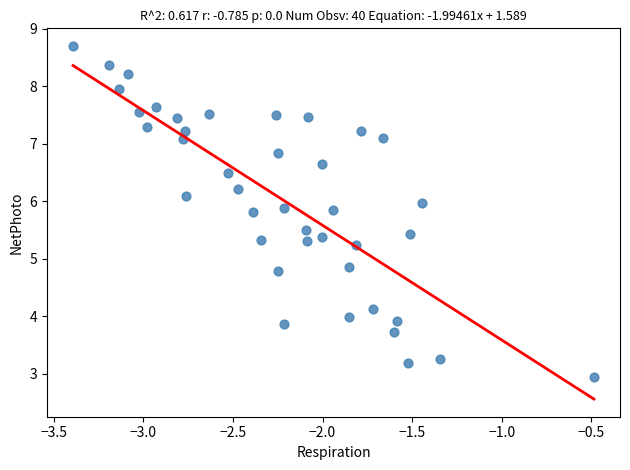

What is the range of X values (max minus min)?

2.9